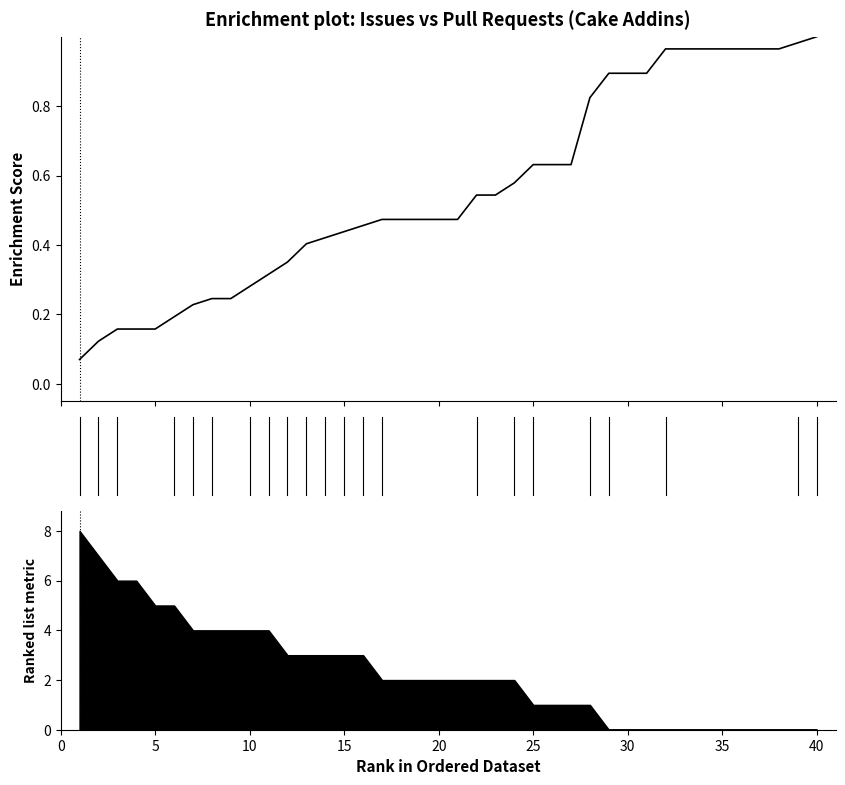

What is the difference between the second highest and minimum values?

0.9